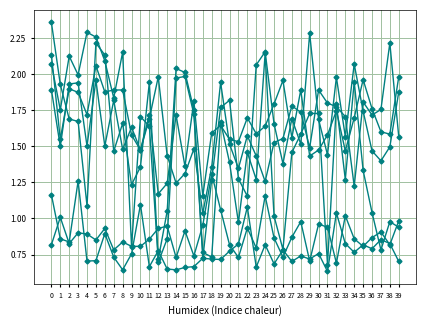

What is the total value across all series at 10?

7.9